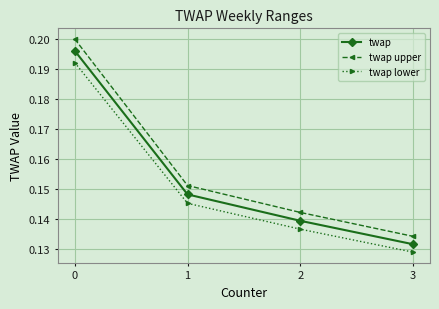

What is the sum of all twap lower values?

0.6